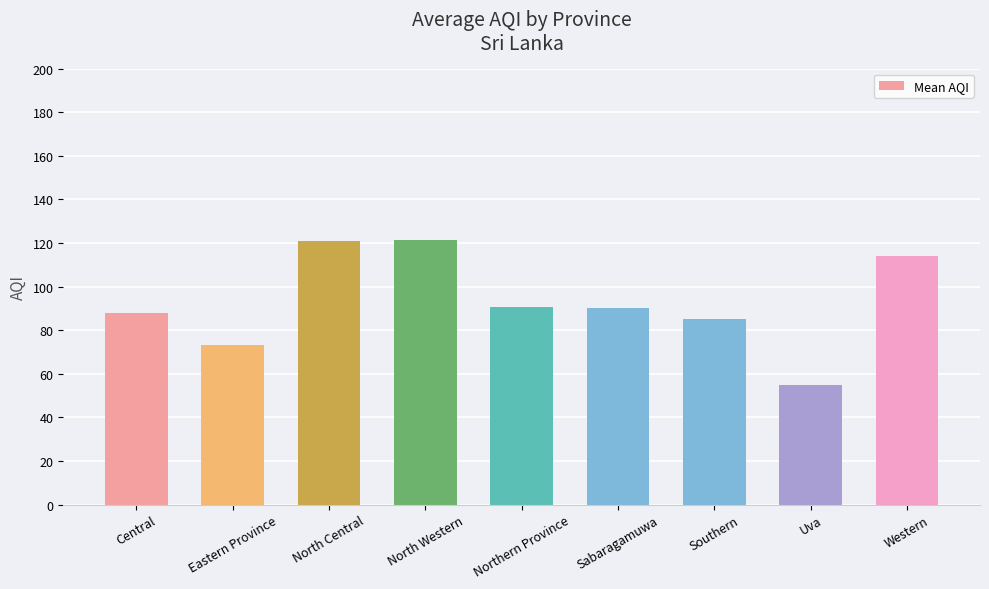

At which label is the value closest to 88?

Central